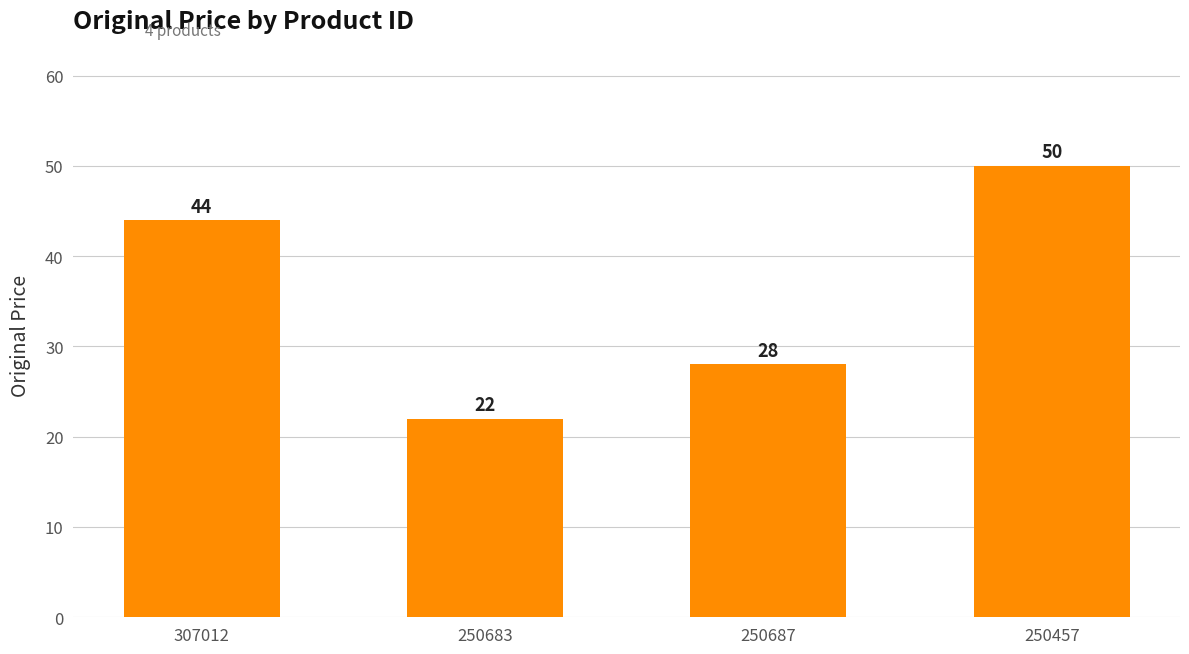

What is the value of the 2nd bar from the left?

22